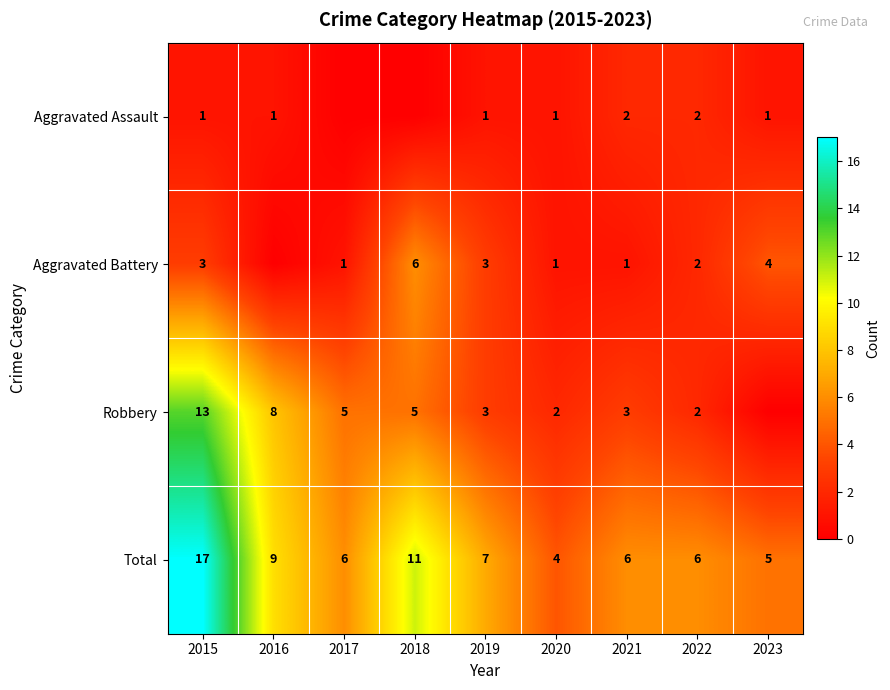

What is the sum of all Total values?

71